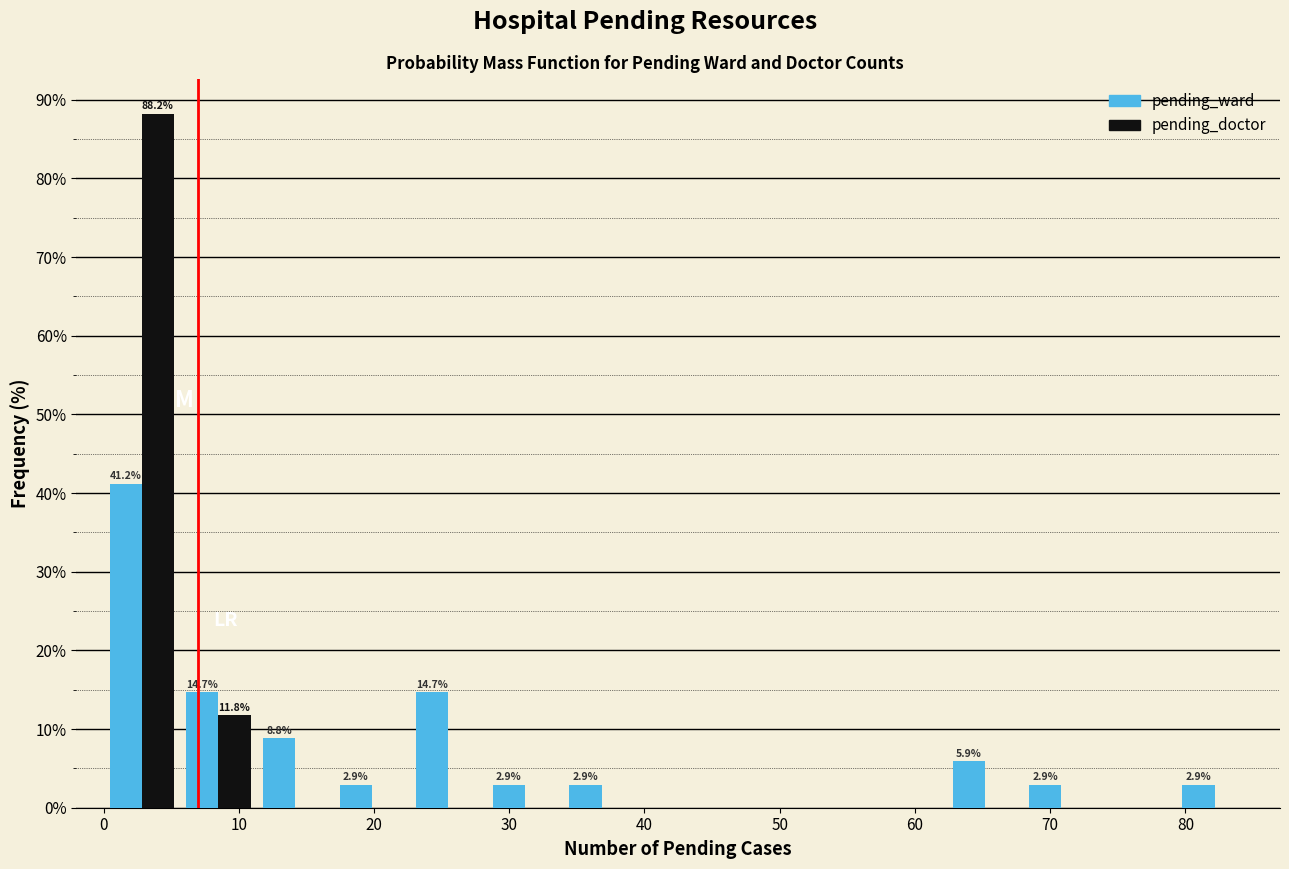

In the pending_ward series, which range on the x-axis has the tallest bar?

0 to 6